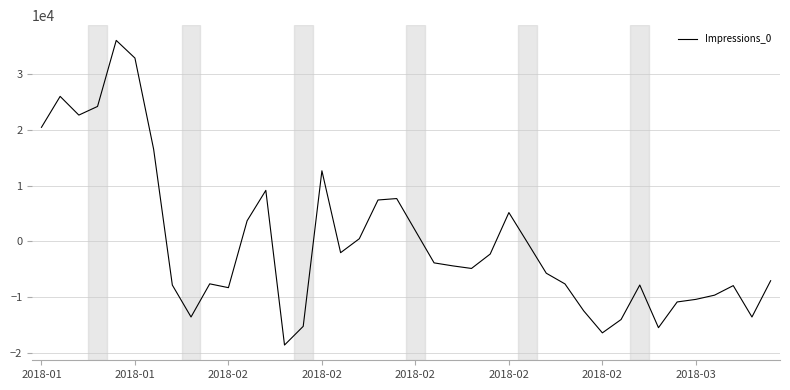

What is the minimum value shown in the chart?

-18559.5